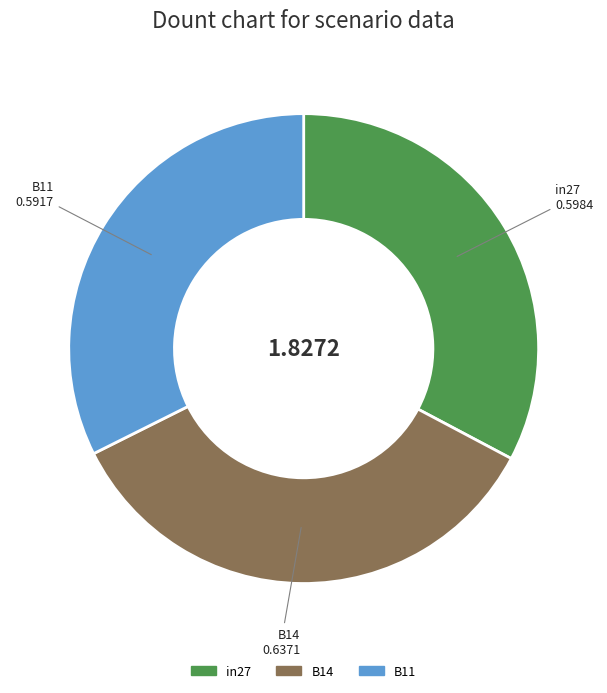

Combined, do in27 and B14 account for over 50%?

Yes